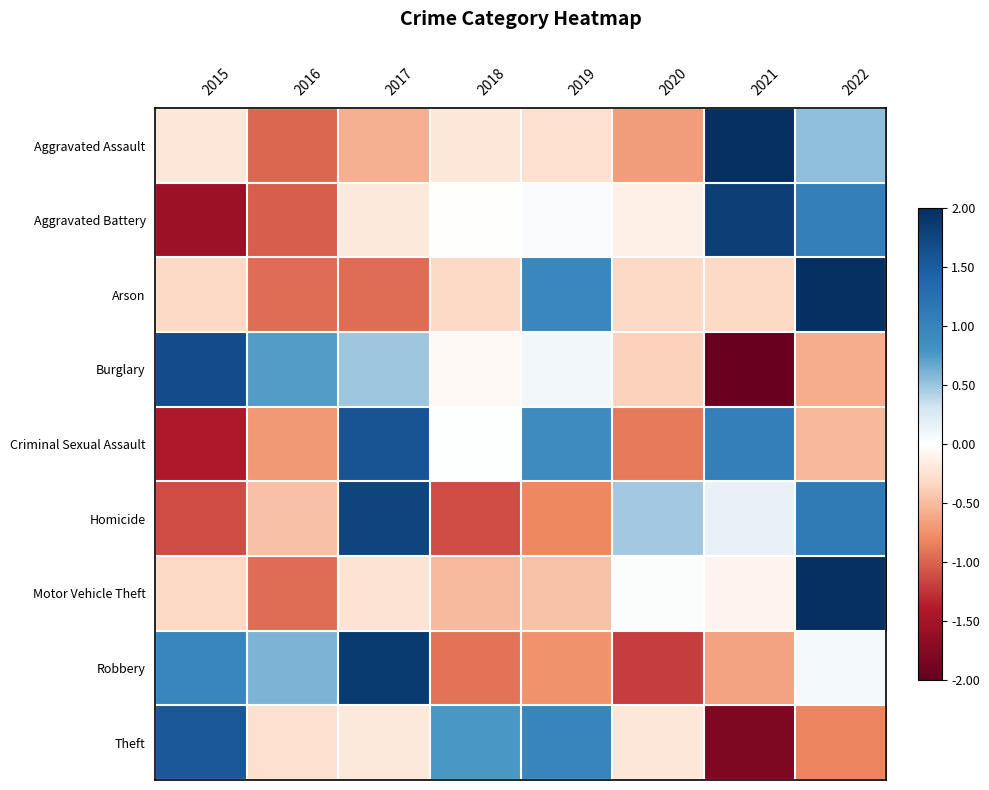

Which label corresponds to the largest value in the chart?

2022